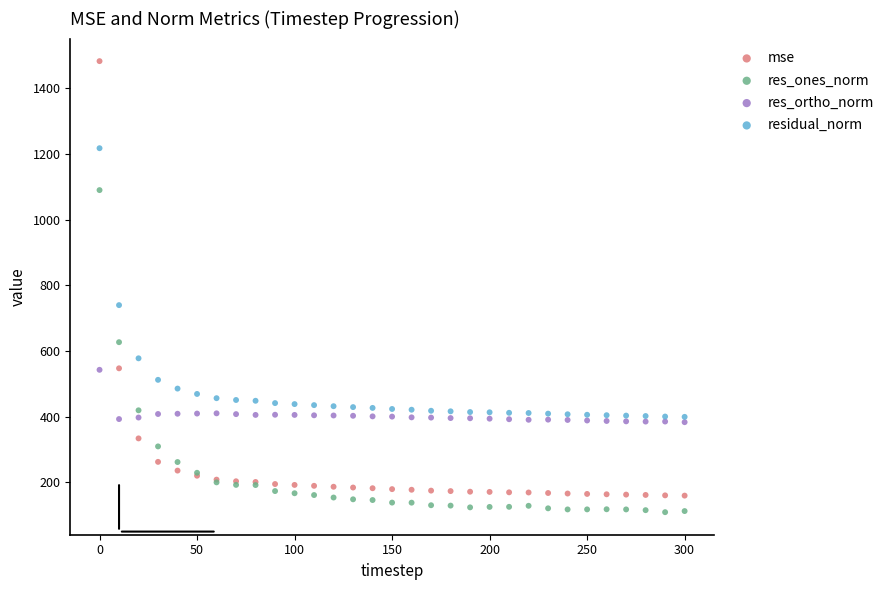

In the residual_norm series, what Y value is closest to 808?

739.8